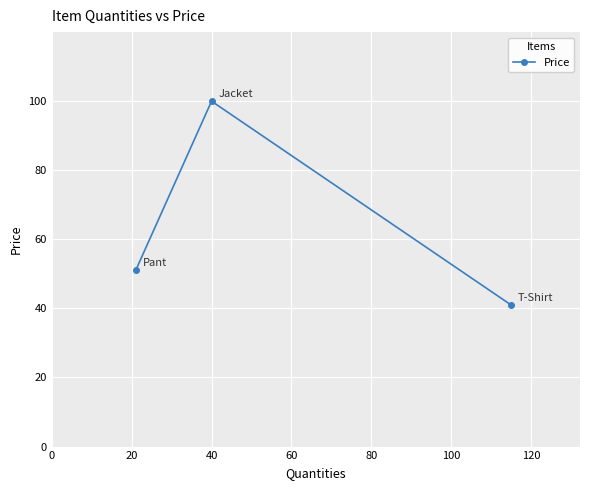

Reading left to right, what are all the values shown in this chart?

51.0	100.0	41.0